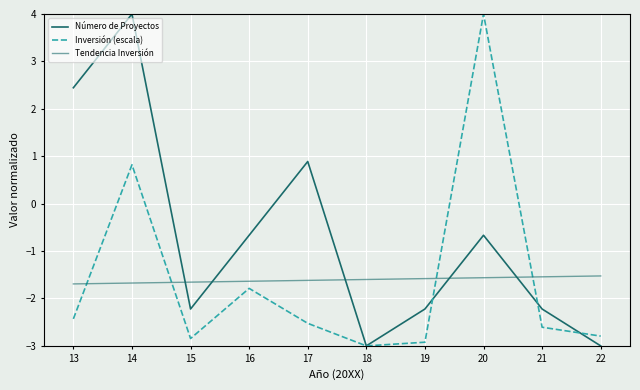

What is the difference between the second highest and second lowest values in the Número de Proyectos series?

5.4